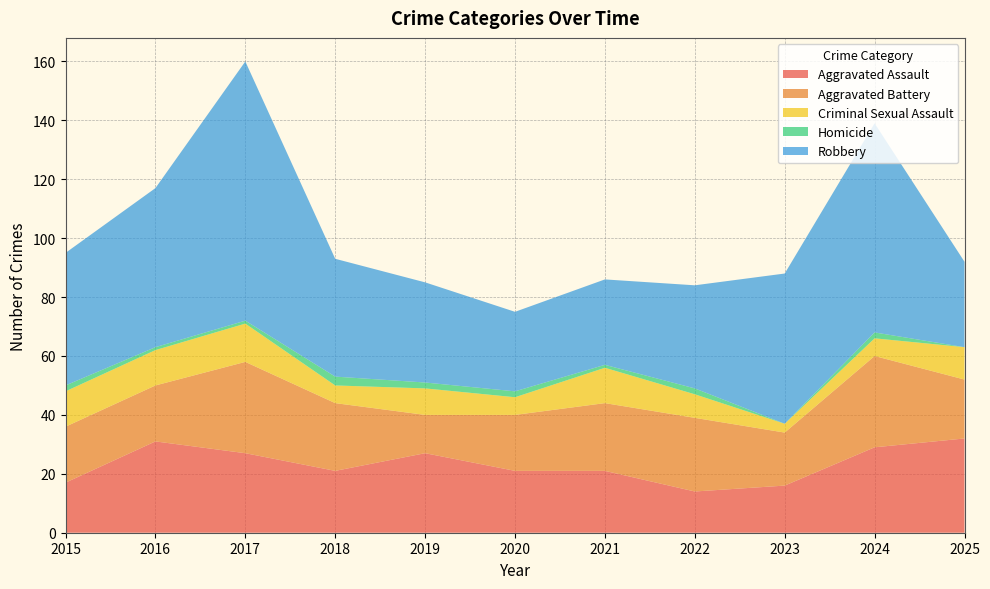

Reading left to right, list all the values displayed in this chart.

Aggravated Assault: 17	31	27	21	27	21	21	14	16	29	32
Aggravated Battery: 19	19	31	23	13	19	23	25	18	31	20
Criminal Sexual Assault: 12	12	13	6	9	6	12	8	3	6	11
Homicide: 2	1	1	3	2	2	1	2	0	2	0
Robbery: 45	54	88	40	34	27	29	35	51	71	29